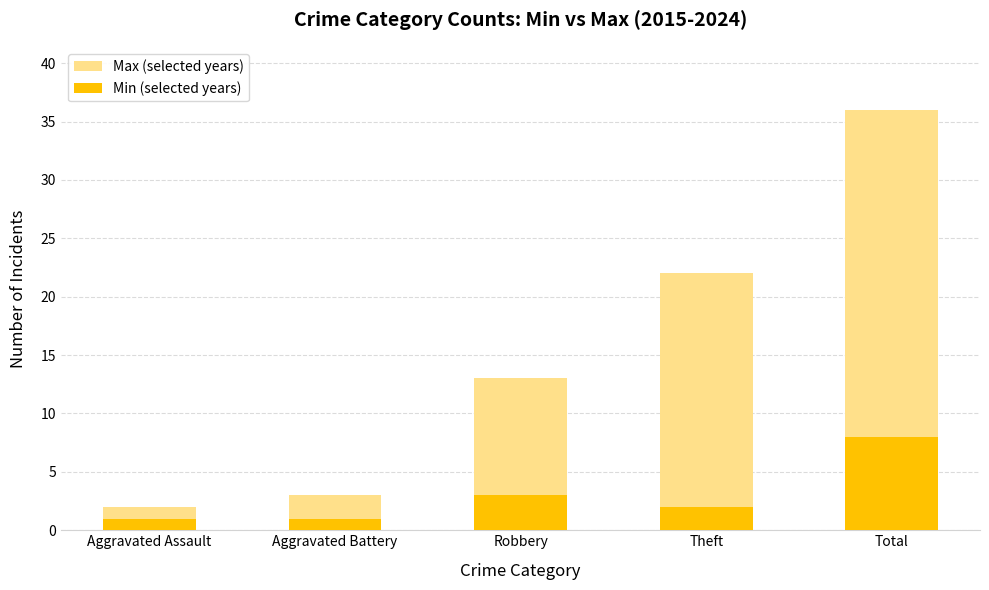

At which category is the sum across all series the highest?

Total